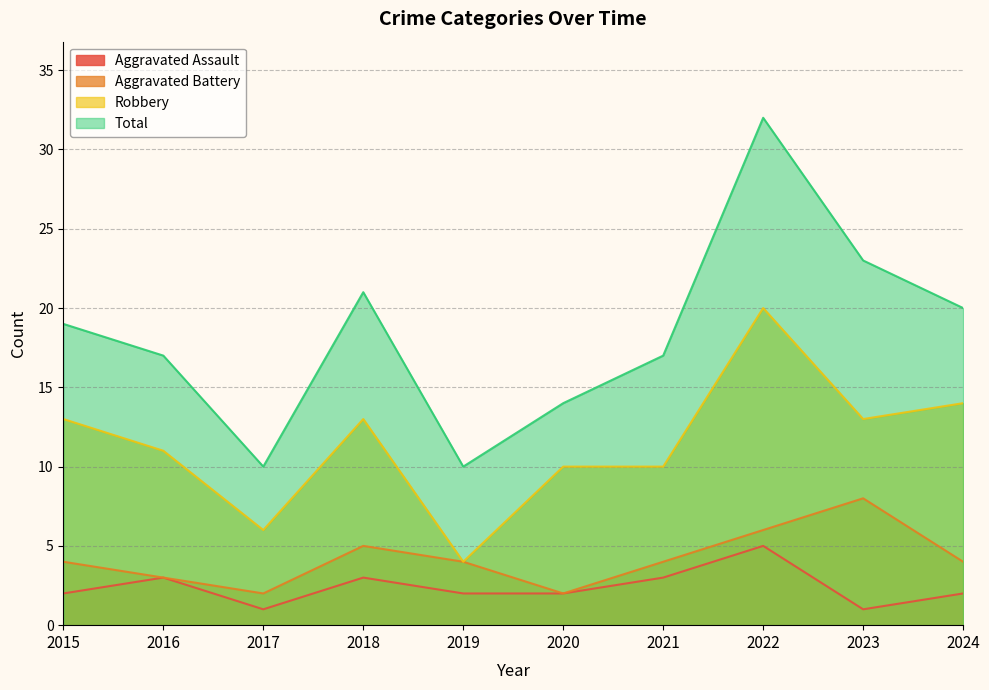

The value of Aggravated Battery at 2015 is 4. True or false?

True